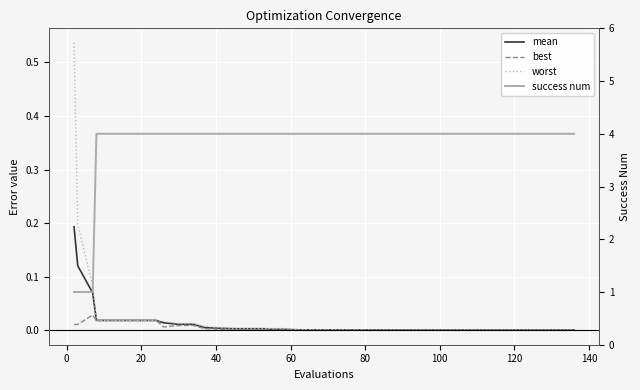

Does the chart display data point markers on the line(s)?

No